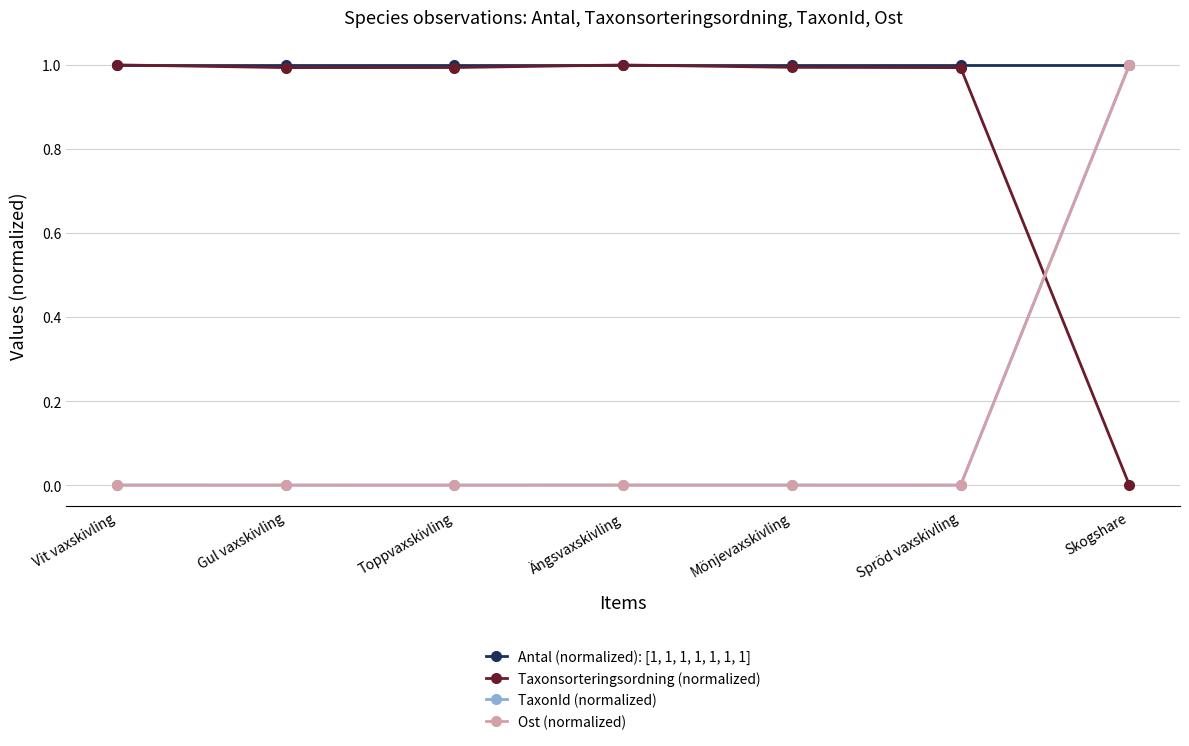

Is it true that TaxonId (normalized) equals 0.0 at Vit vaxskivling?

True